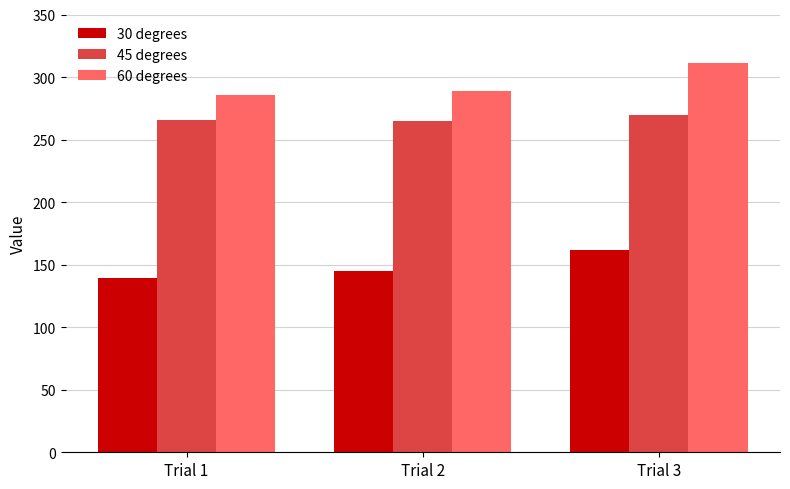

The 30 degrees series shows 235 at Trial 2. True or false?

False